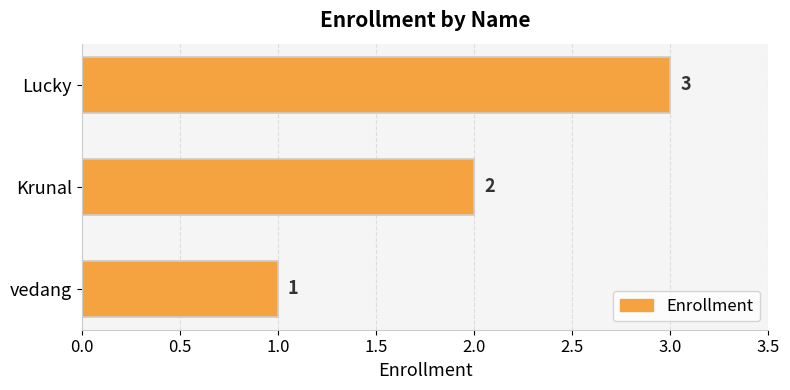

Rank the categories by value from lowest to highest.

vedang, Krunal, Lucky